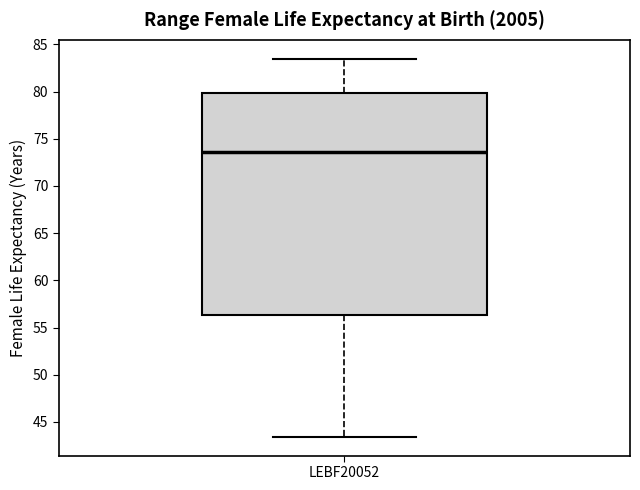

Read this box plot against the y-axis: the position of the median line, the range covered by the box, and the ends of both whiskers. The values are not printed on the chart, so give them approximately, as read against the axis.

median 73.5, box 56.5 to 80.0, whiskers 43.5 to 83.5